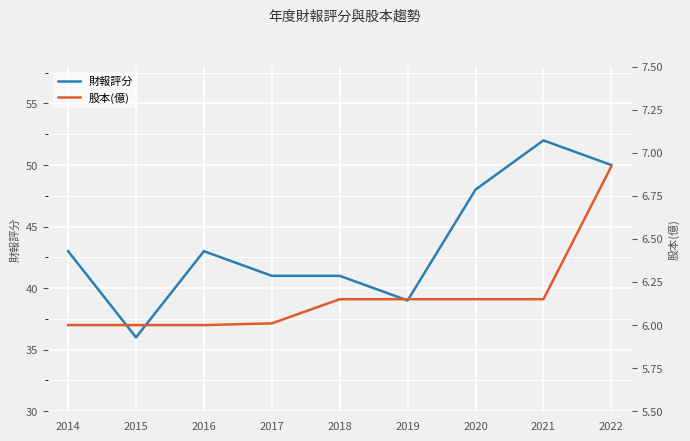

Which series has the largest total across all categories?

財報評分